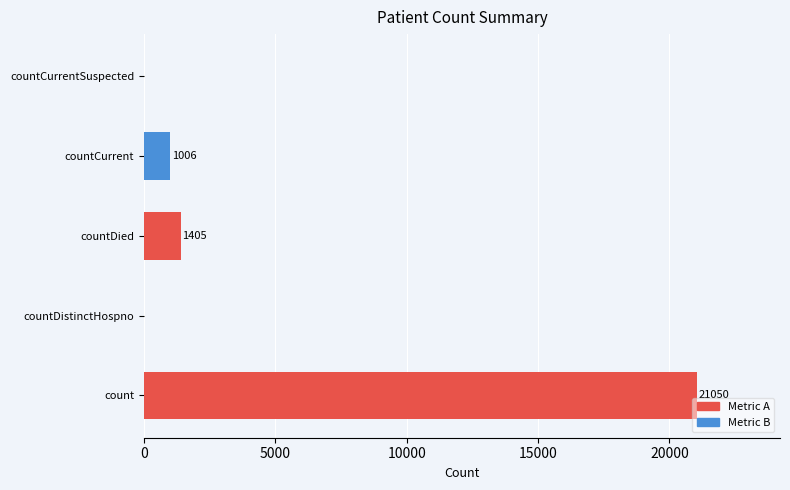

What is the maximum value shown in the chart?

21050